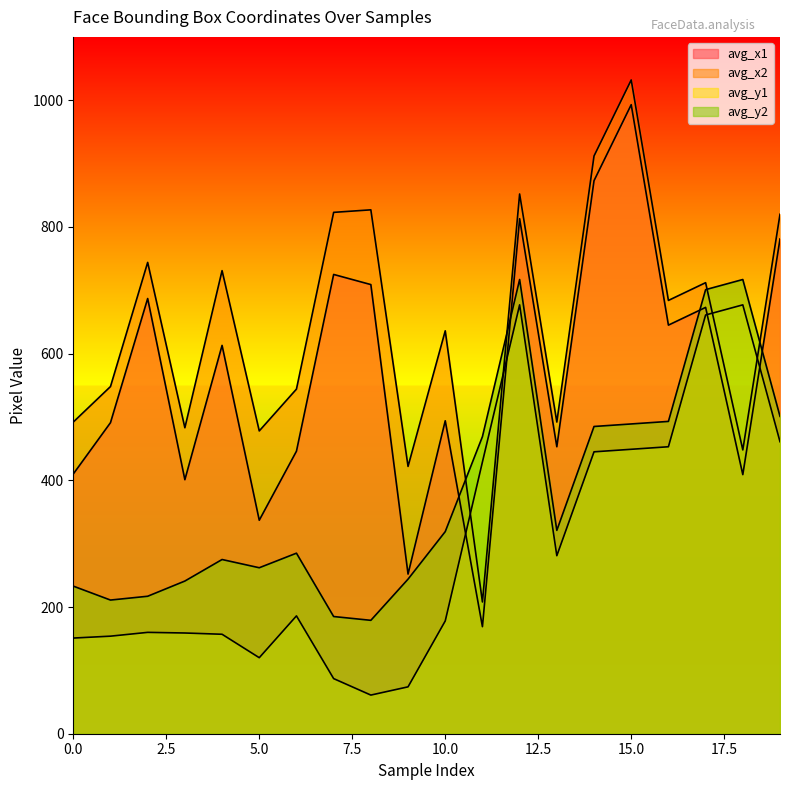

In avg_y2, how many points are lower than both neighbors (excluding endpoints)?

4